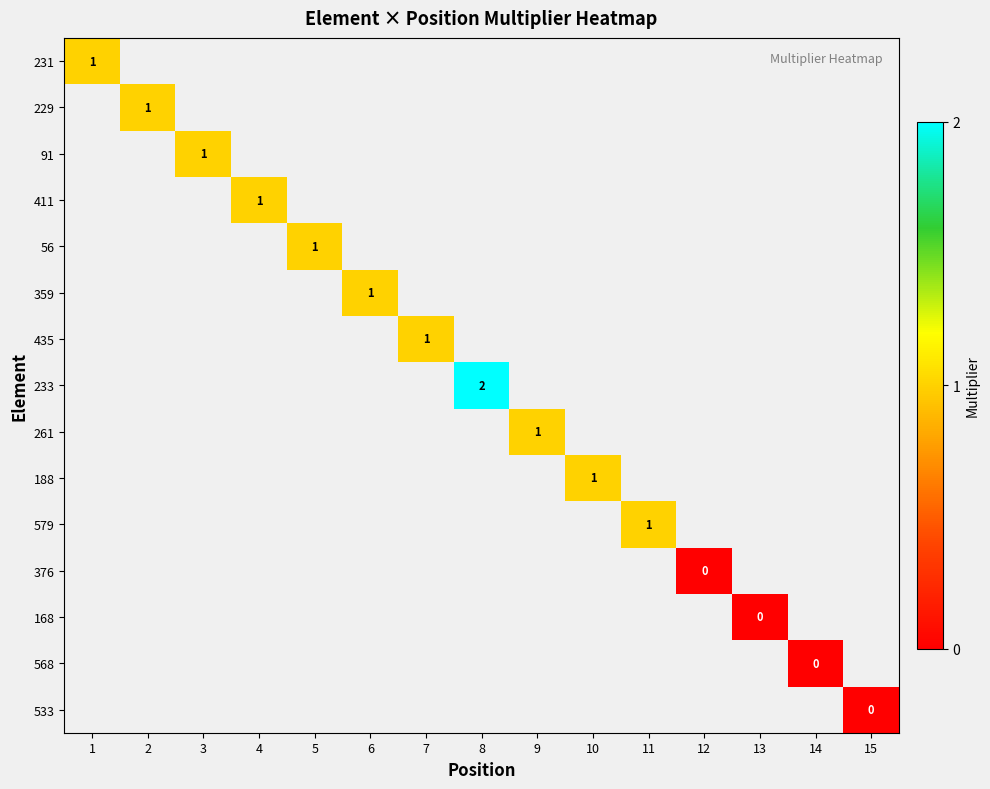

How many data points does each series have?

15